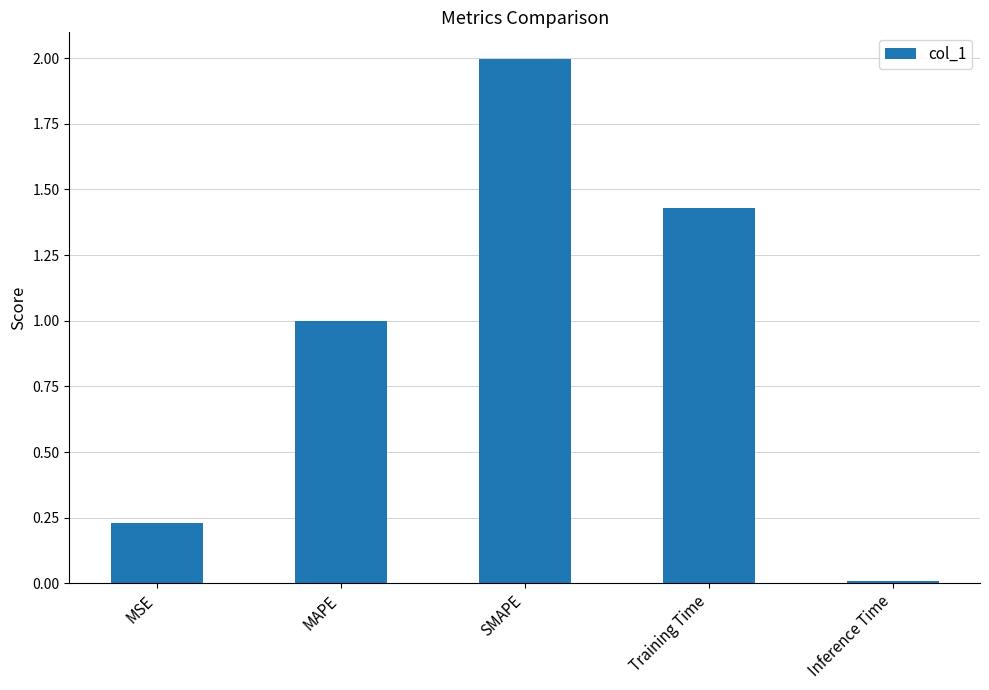

Rank the categories by value from highest to lowest.

SMAPE, Training Time, MAPE, MSE, Inference Time